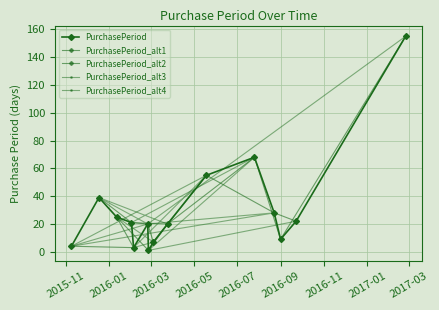

What is the greatest value displayed?

155